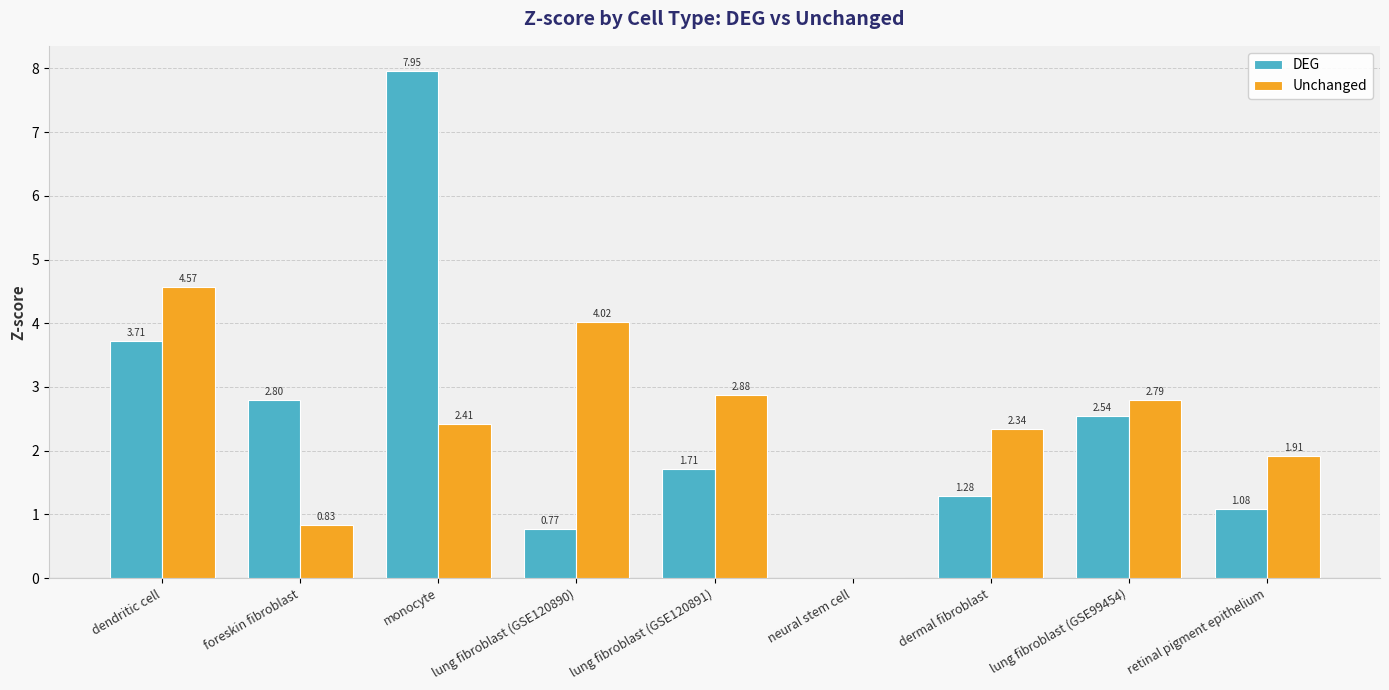

At which category is the sum across all series the highest?

monocyte